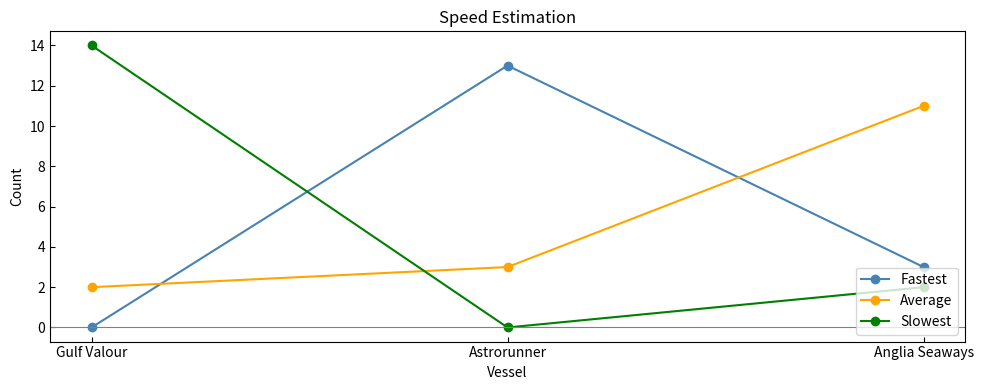

Count the Fastest values in the range 0 to 13.

3